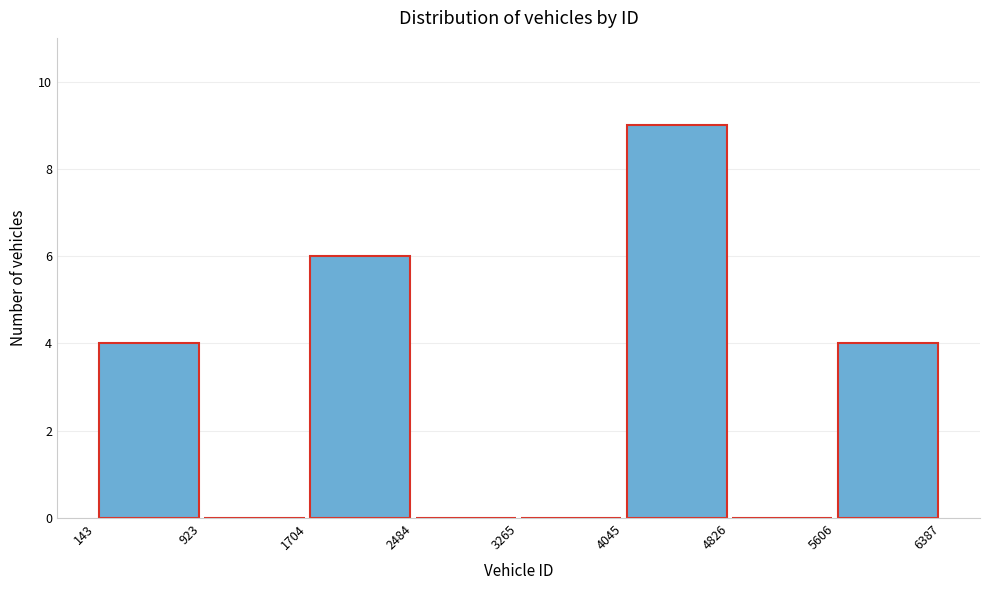

Over which range of the x-axis is the bar tallest?

4045 to 4826